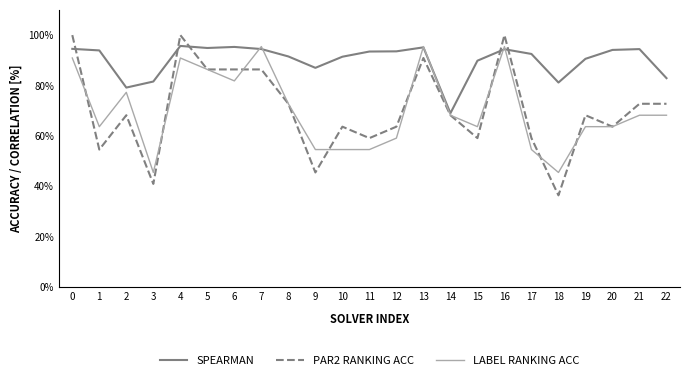

True or false: SPEARMAN has more than 0 points higher than both neighbors.

True